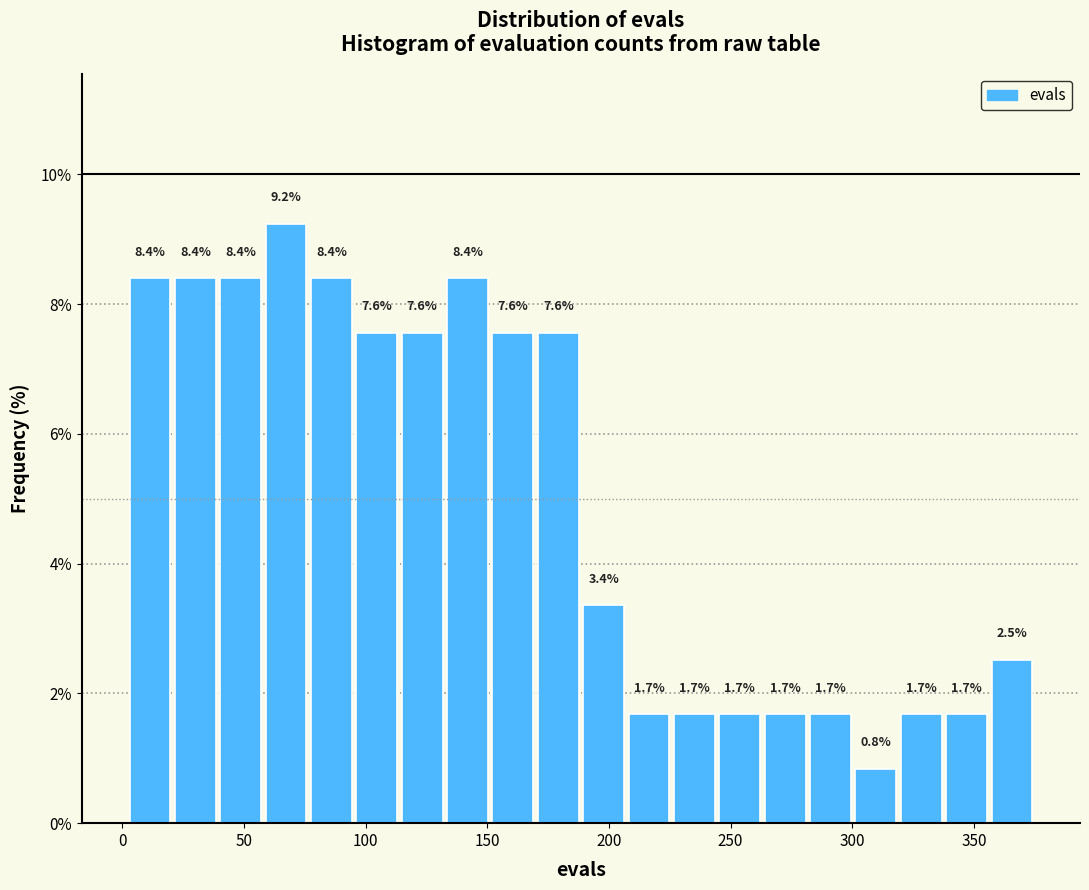

Around what value on the x-axis is the tallest bar? Give the approximate position of its centre, as read against the axis.

65